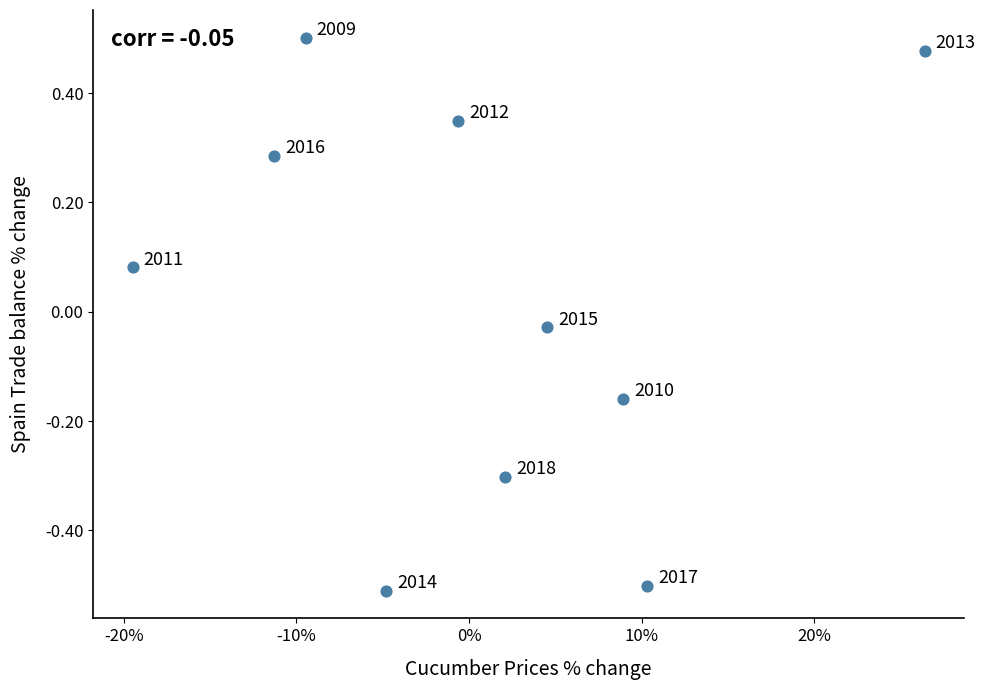

What is the range of Y values (max minus min)?

1.0